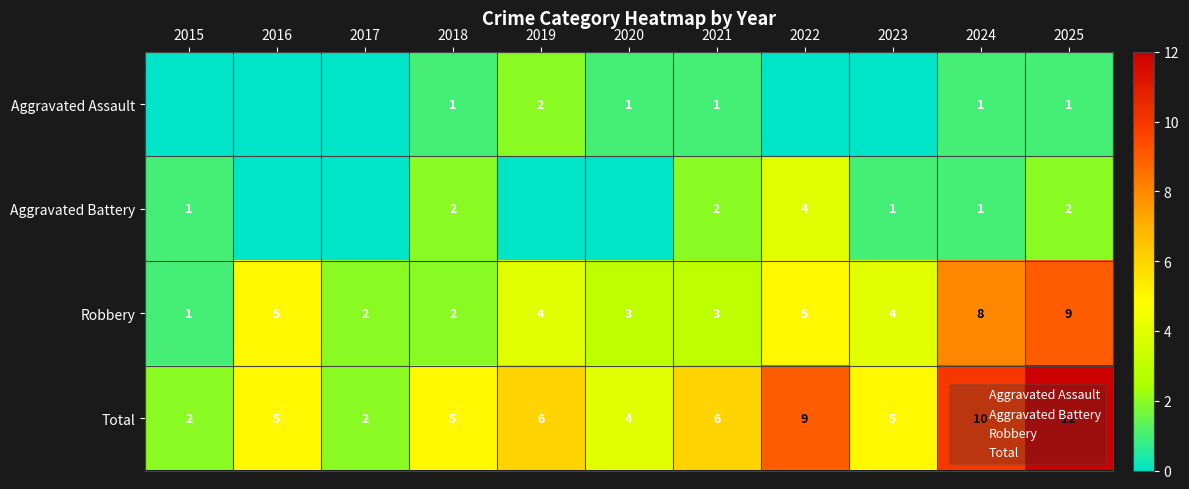

At which label does Aggravated Assault reach its peak?

2019